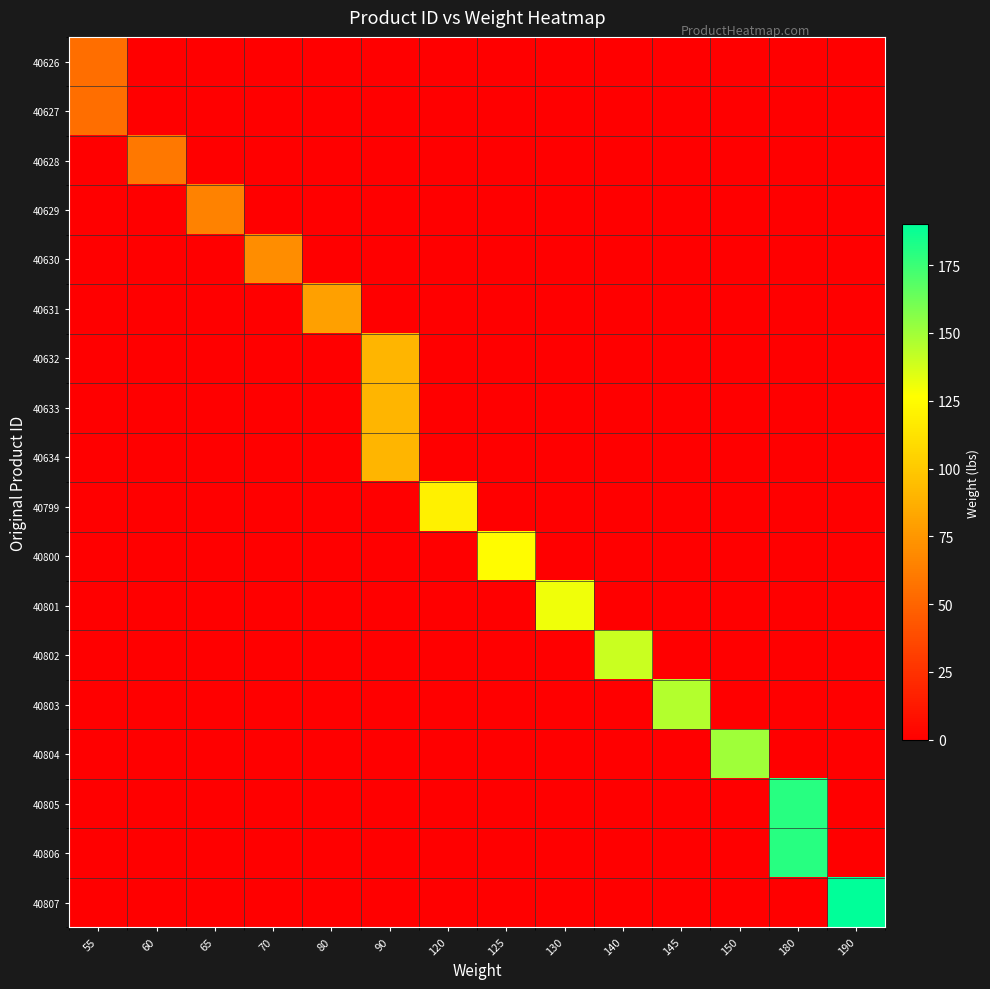

What is the difference between the highest and lowest values at 80?

80